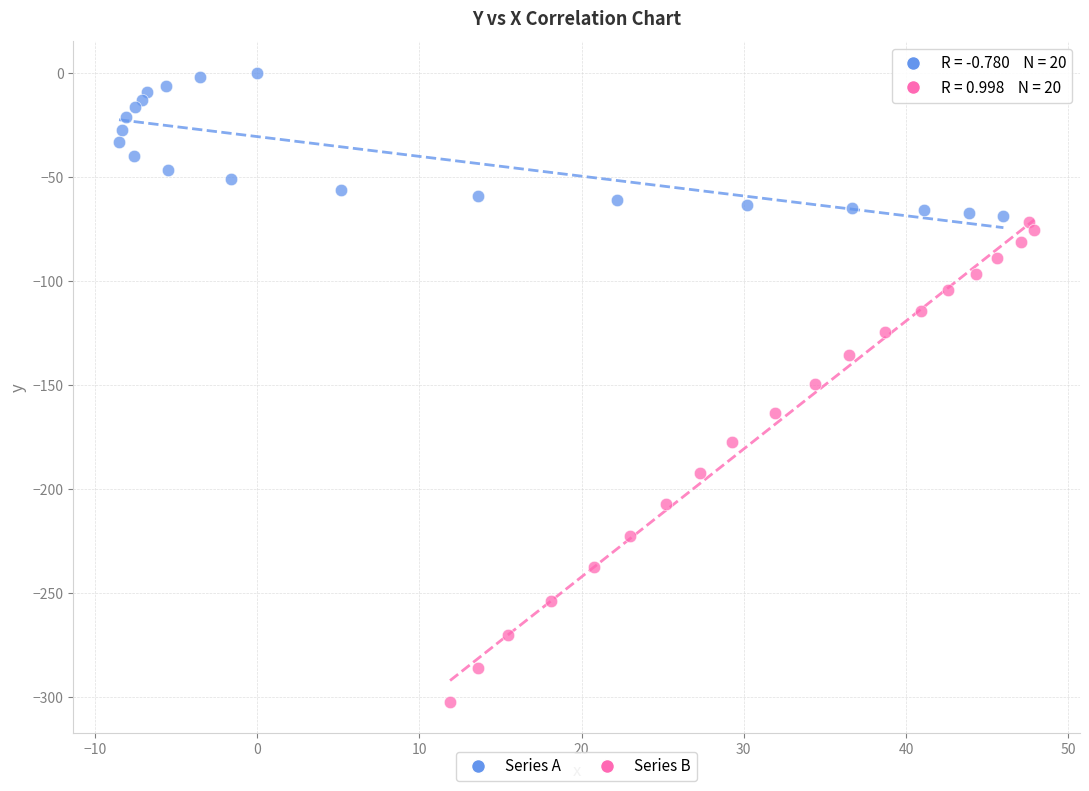

Which series reaches the maximum Y coordinate?

Series A